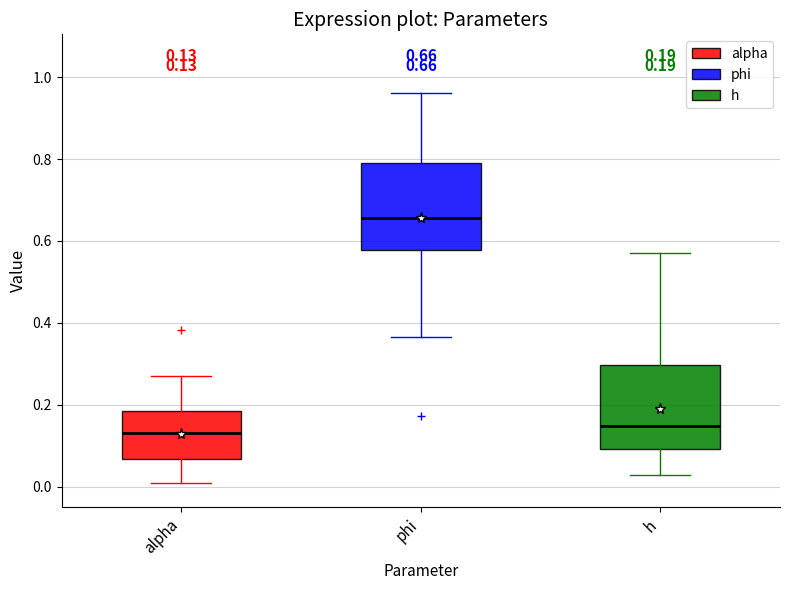

Which box has the highest median line?

phi